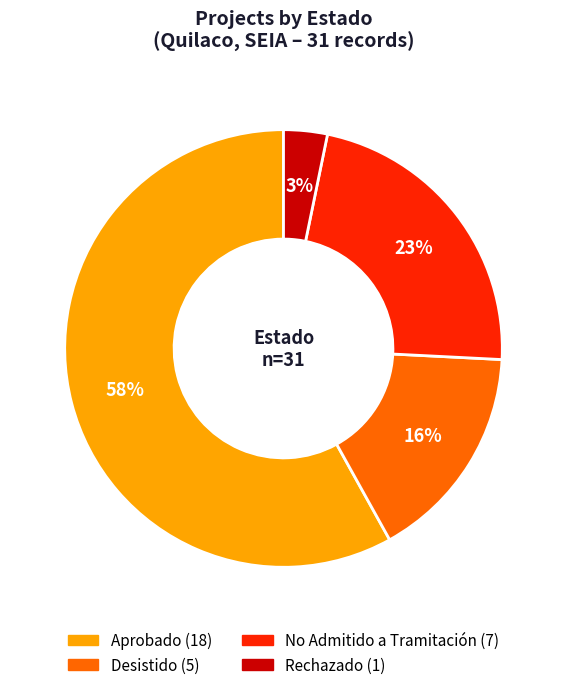

To the nearest percent, what percentage of the pie is Aprobado?

58%